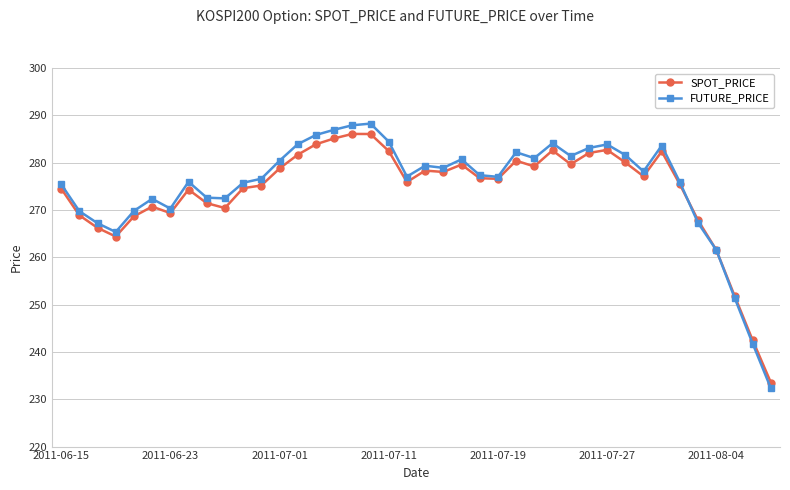

List the series in order of their overall mean, highest first.

FUTURE_PRICE, SPOT_PRICE